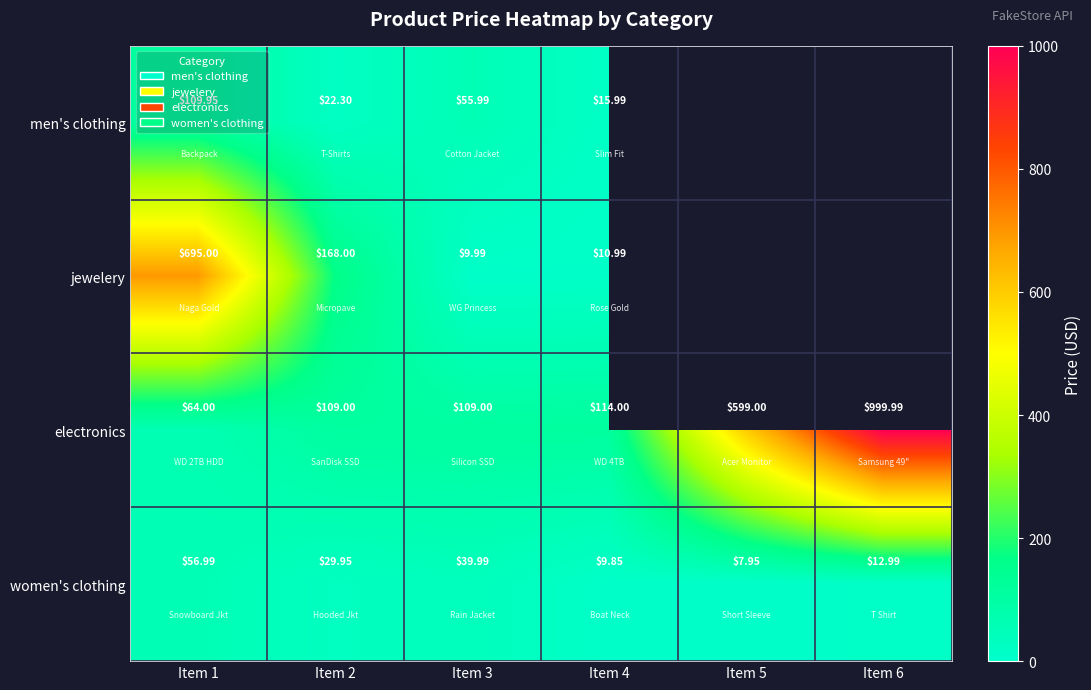

What is the total value across all series at Item 2?

329.2